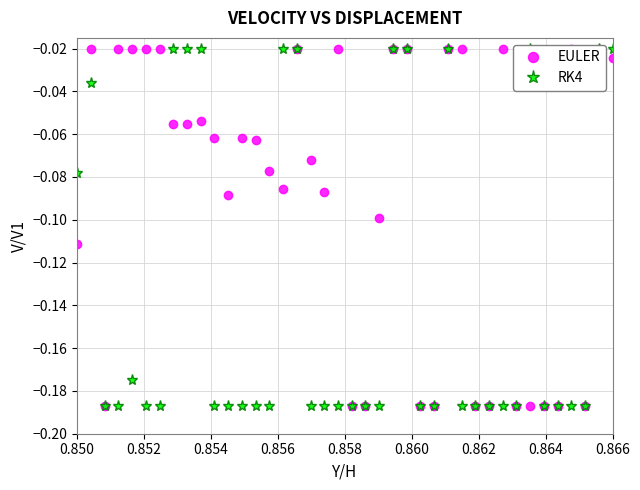

Reading right to left, transcribe all the data shown in this chart.

EULER: -0.0	-0.0	-0.2	-0.0	-0.2	-0.2	-0.2	-0.2	-0.0	-0.2	-0.2	-0.0	-0.0	-0.2	-0.2	-0.0	-0.0	-0.1	-0.2	-0.2	-0.0	-0.1	-0.1	-0.0	-0.1	-0.1	-0.1	-0.1	-0.1	-0.1	-0.1	-0.1	-0.1	-0.0	-0.0	-0.0	-0.0	-0.2	-0.0	-0.1
RK4: -0.0	-0.0	-0.2	-0.2	-0.2	-0.2	-0.0	-0.2	-0.2	-0.2	-0.2	-0.2	-0.0	-0.2	-0.2	-0.0	-0.0	-0.2	-0.2	-0.2	-0.2	-0.2	-0.2	-0.0	-0.0	-0.2	-0.2	-0.2	-0.2	-0.2	-0.0	-0.0	-0.0	-0.2	-0.2	-0.2	-0.2	-0.2	-0.0	-0.1